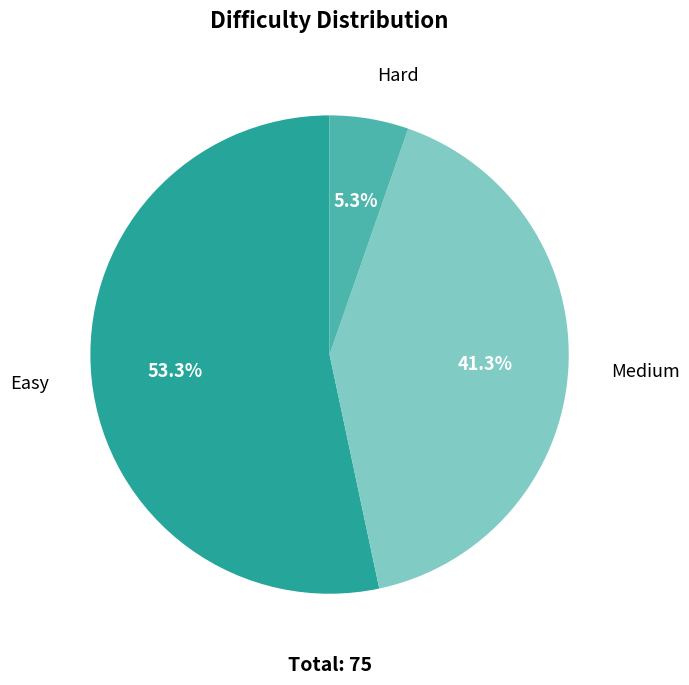

Do Easy and Medium together represent more than half of the pie?

Yes